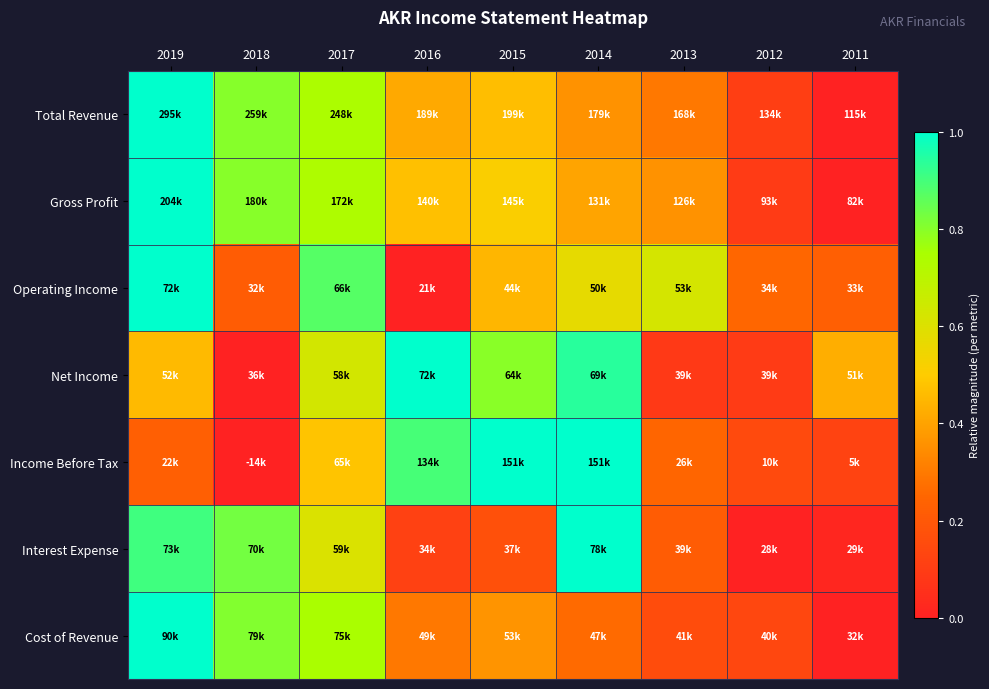

Reading left to right, what are all the values shown in this chart?

Total Revenue: 2019=1.0	2018=0.8	2017=0.7	2016=0.4	2015=0.5	2014=0.4	2013=0.3	2012=0.1	2011=0.0
Gross Profit: 2019=1.0	2018=0.8	2017=0.7	2016=0.5	2015=0.5	2014=0.4	2013=0.4	2012=0.1	2011=0.0
Operating Income: 2019=1.0	2018=0.2	2017=0.9	2016=0.0	2015=0.4	2014=0.6	2013=0.6	2012=0.3	2011=0.2
Net Income: 2019=0.5	2018=0.0	2017=0.6	2016=1.0	2015=0.8	2014=0.9	2013=0.1	2012=0.1	2011=0.4
Income Before Tax: 2019=0.2	2018=0.0	2017=0.5	2016=0.9	2015=1.0	2014=1.0	2013=0.2	2012=0.1	2011=0.1
Interest Expense: 2019=0.9	2018=0.8	2017=0.6	2016=0.1	2015=0.2	2014=1.0	2013=0.2	2012=0.0	2011=0.0
Cost of Revenue: 2019=1.0	2018=0.8	2017=0.7	2016=0.3	2015=0.4	2014=0.3	2013=0.2	2012=0.1	2011=0.0